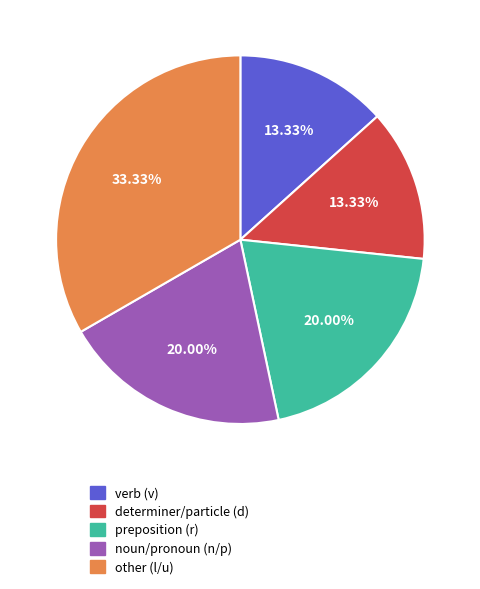

Approximately how many times larger is the value at noun/pronoun (n/p) compared to preposition (r)?

1.0